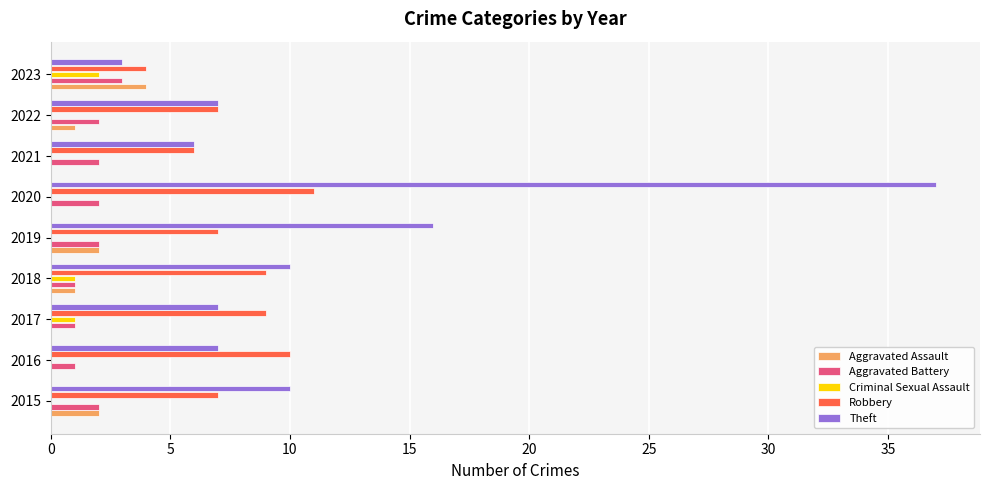

True or false: Aggravated Battery has a value of 2 at 2020.

True